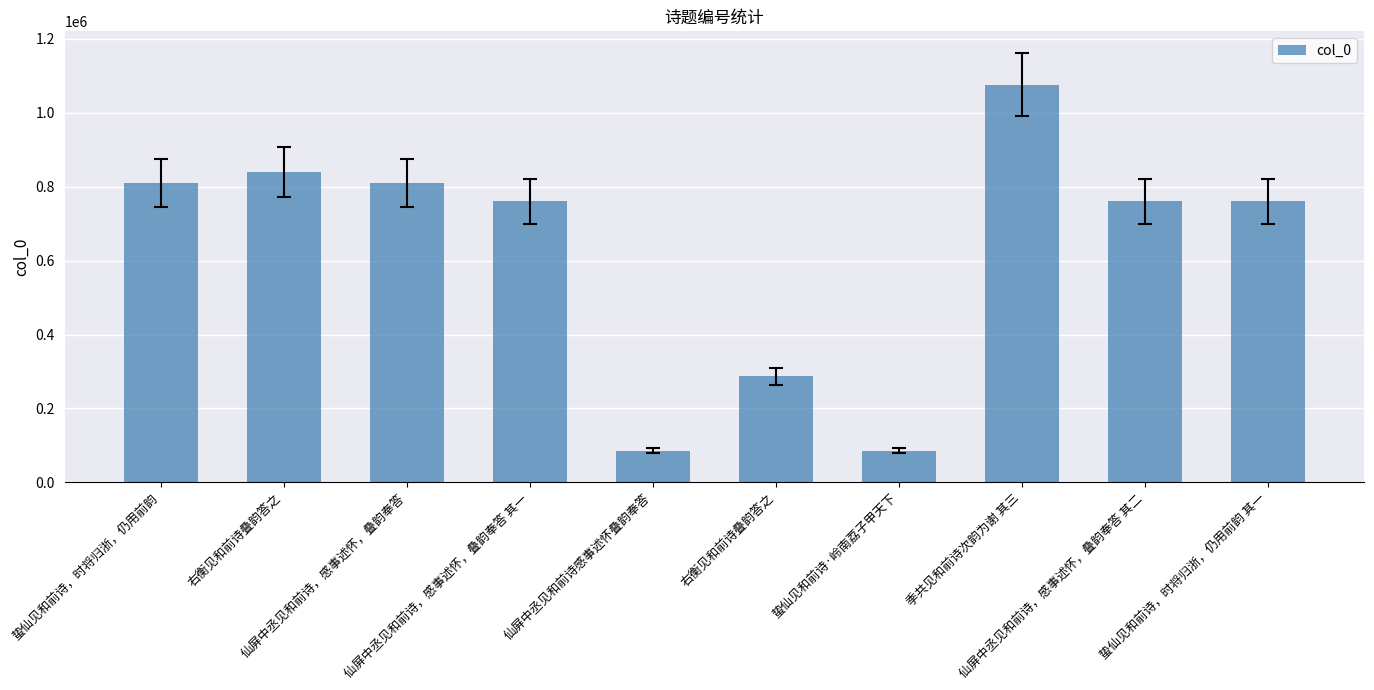

How many categories are shown in the chart?

10